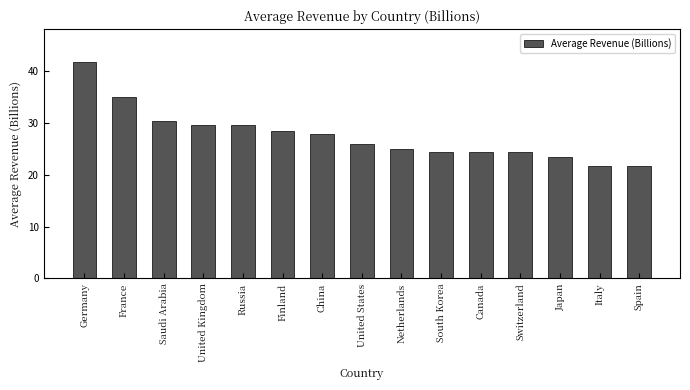

Between Finland and Spain, which is larger?

Finland